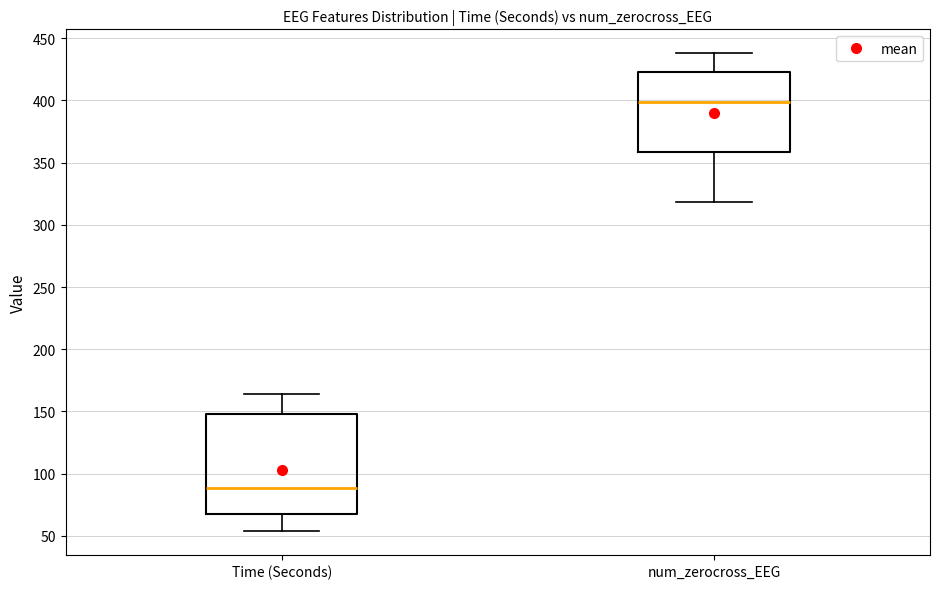

Where does the median line of the box for Time (Seconds) sit on the y-axis? The values are not printed on the chart, so give them approximately, as read against the axis.

90